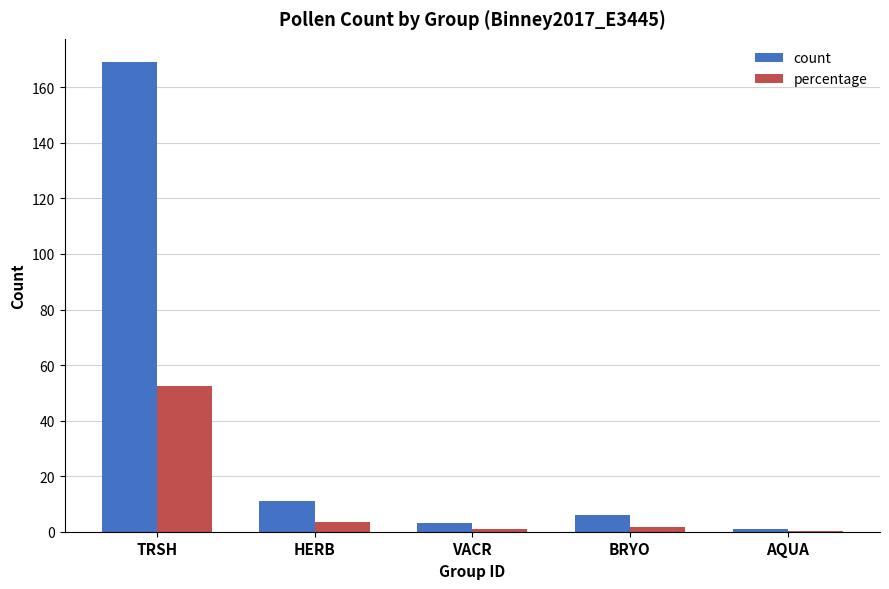

The count series shows 1.0 at AQUA. True or false?

True